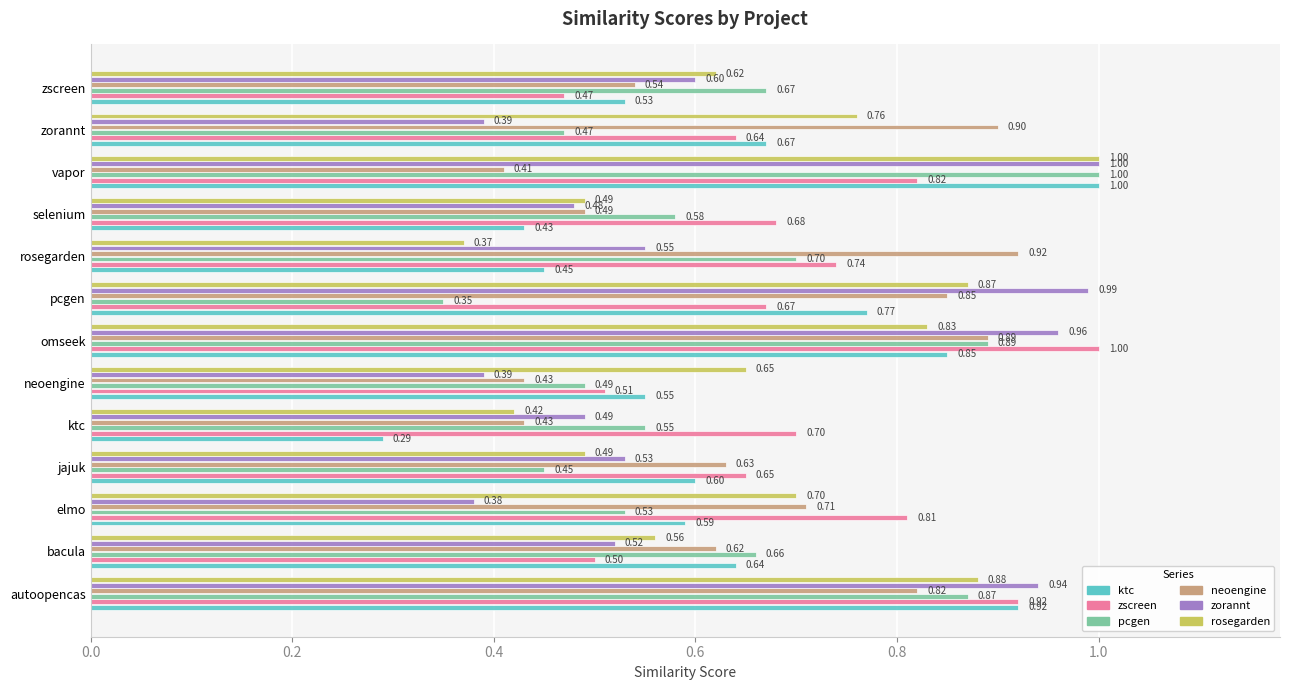

At which category does the chart reach its minimum across all series?

ktc